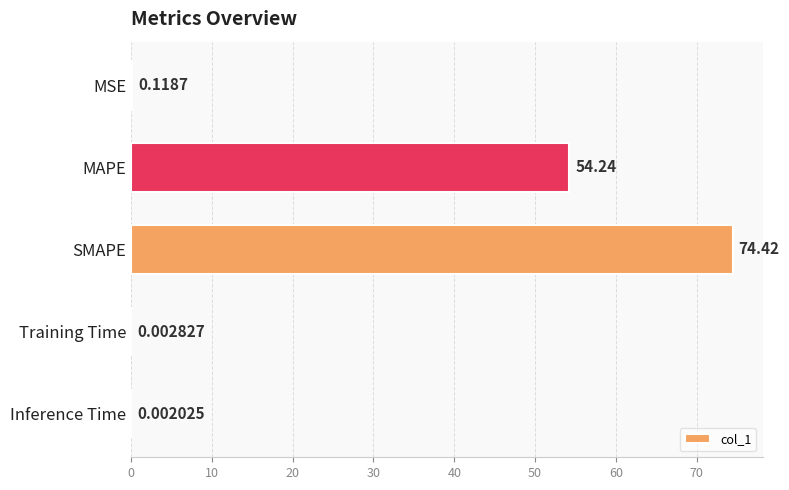

What is the sum of all values?

128.8